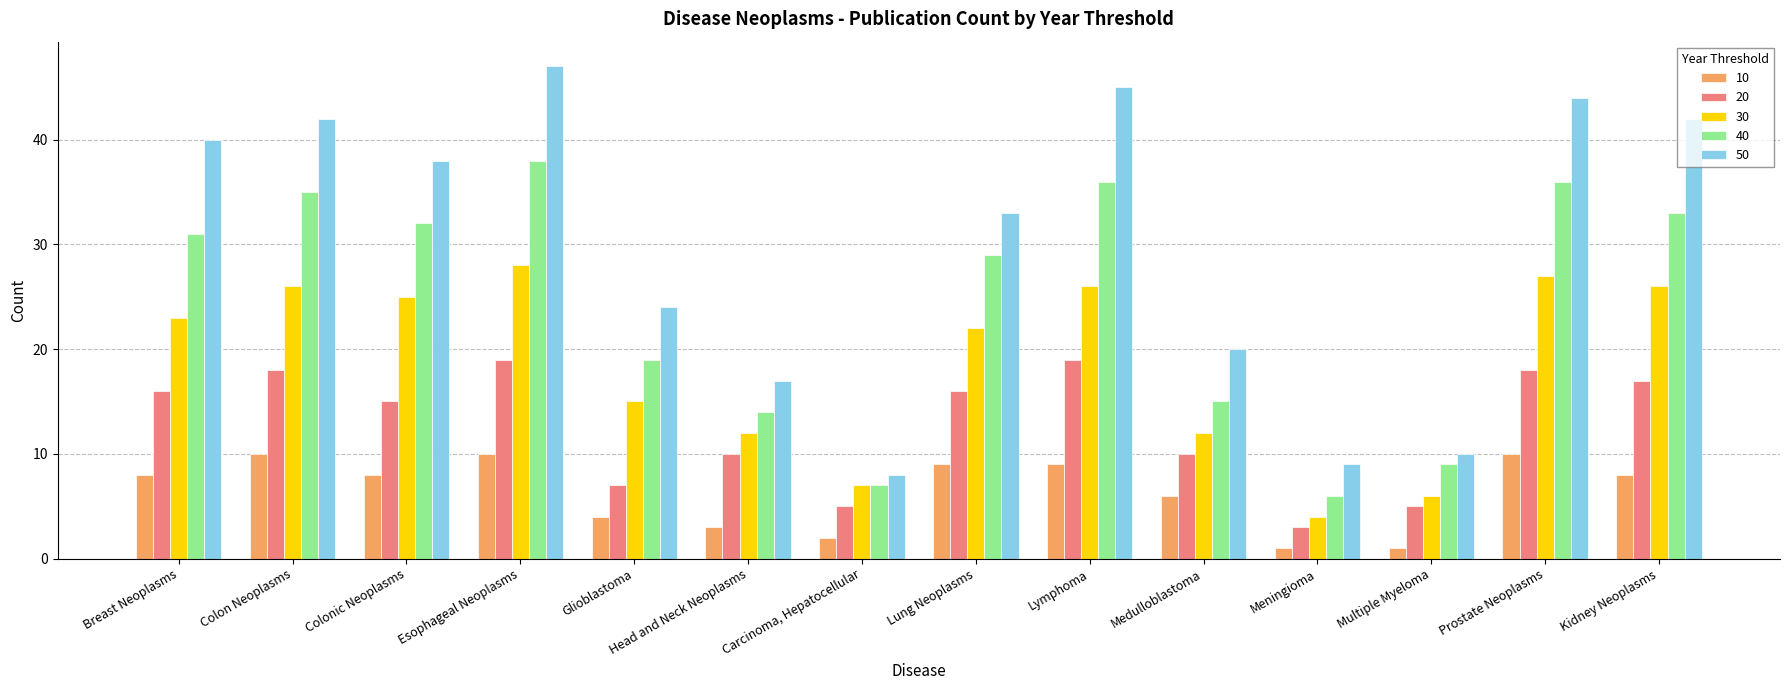

Which series has the widest spread of values?

50